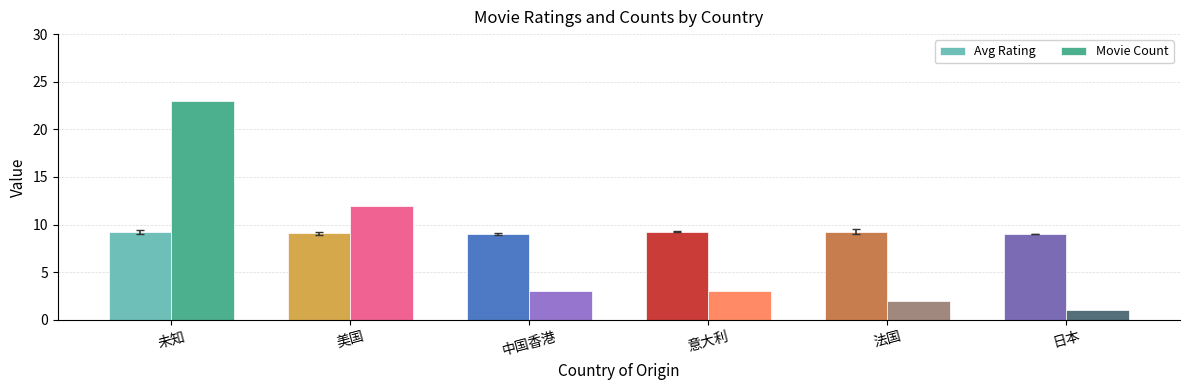

What is the value of the Movie Count bar at the 1st from the left?

23.0